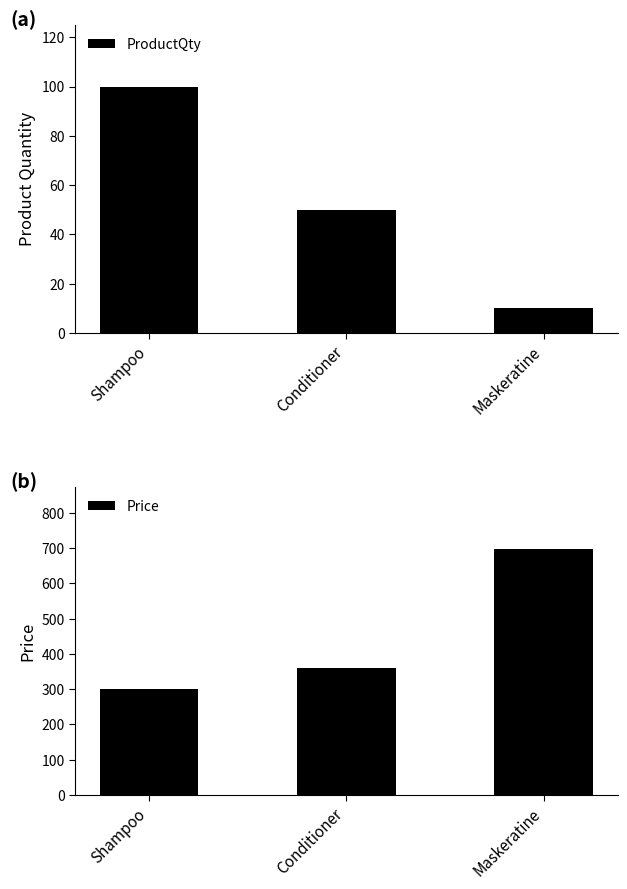

What is the difference between the maximum and second lowest values in the ProductQty series?

50